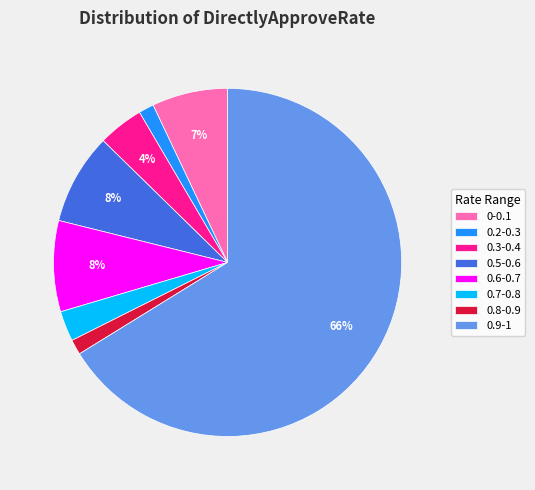

Combined, do 0.5-0.6 and 0-0.1 account for over 50%?

No